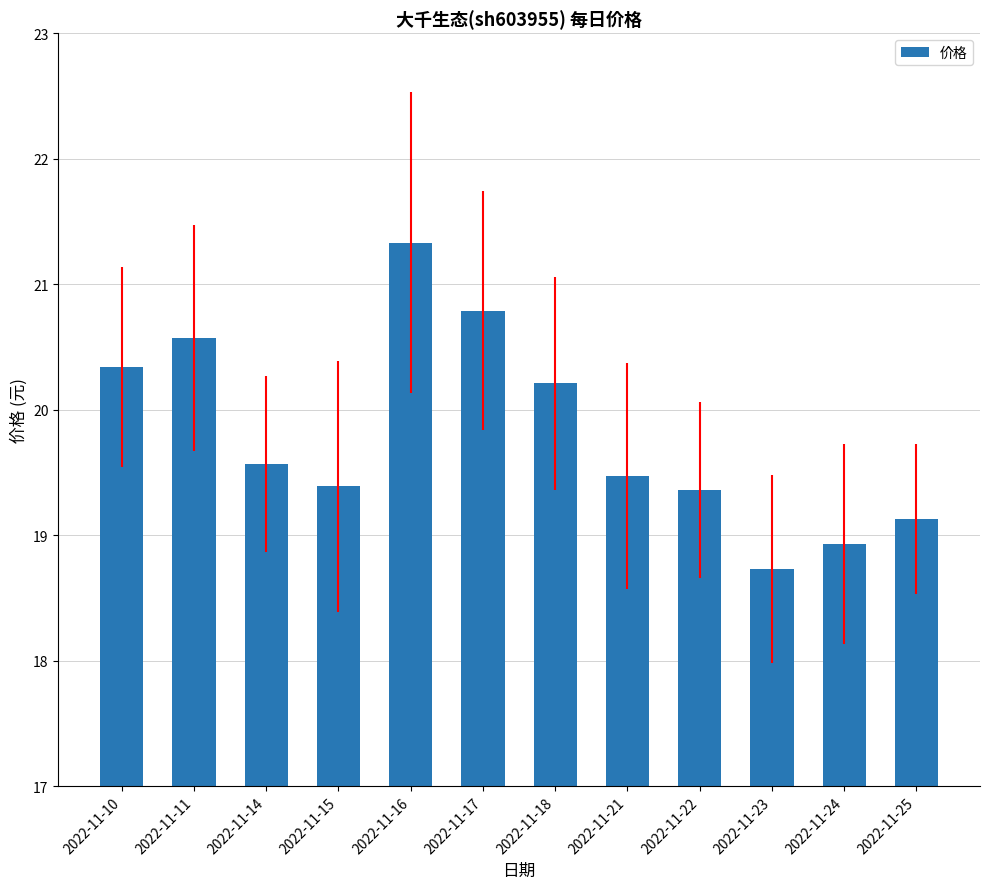

What is the smallest value displayed?

18.7